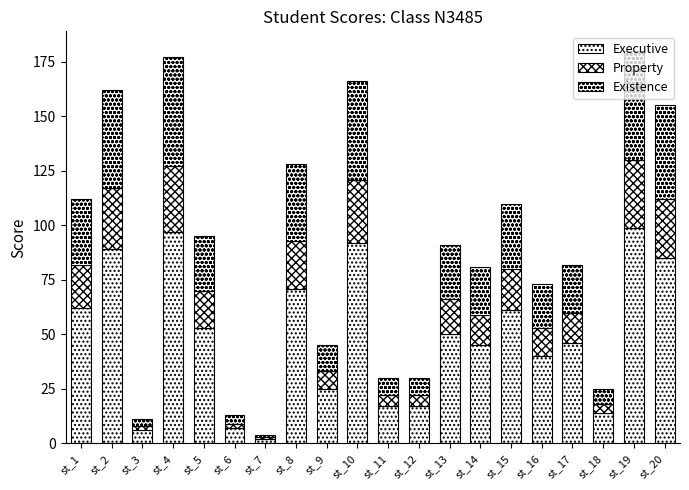

Count the number of data series in this chart.

3